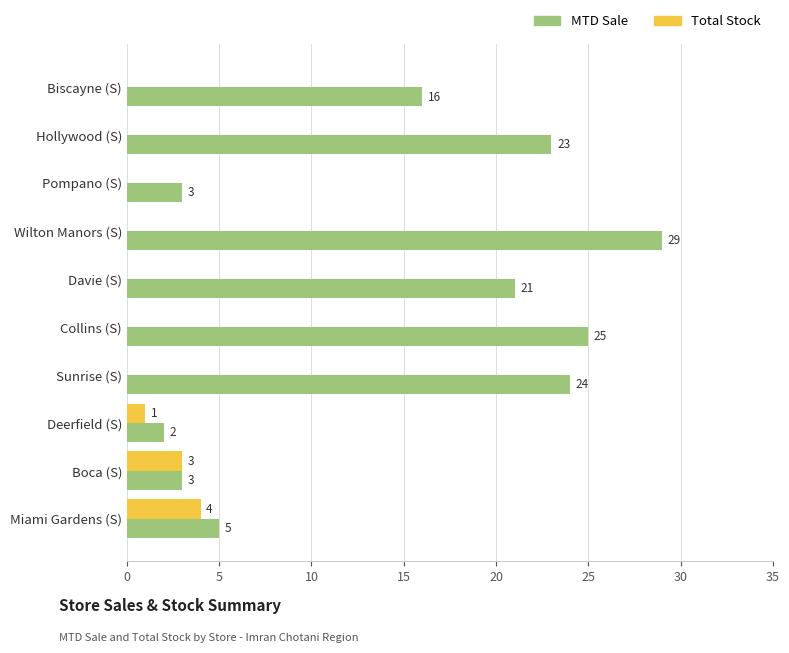

Is it true that MTD Sale equals 29 at Wilton Manors (S)?

True